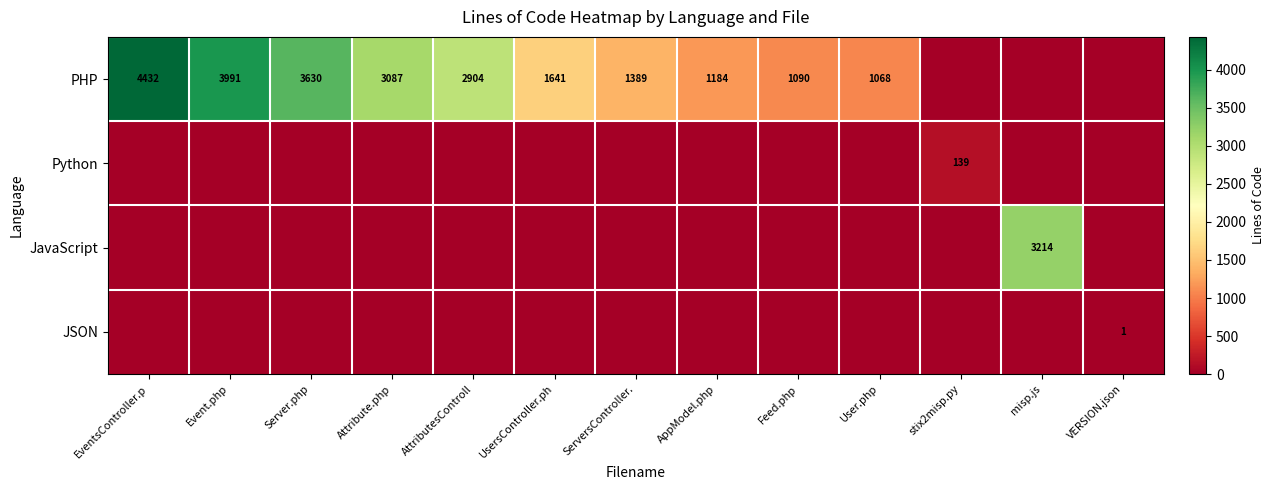

Where is PHP nearest to the value 2216?

UsersController.ph